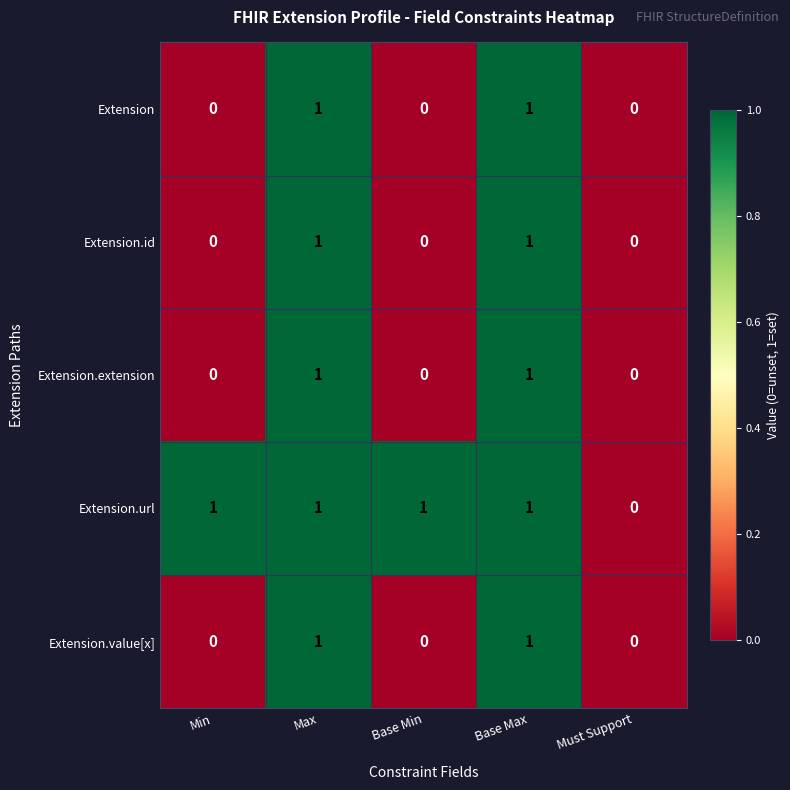

Is the value of Extension.url at Base Max greater than the value of Extension.id at Base Min?

Yes